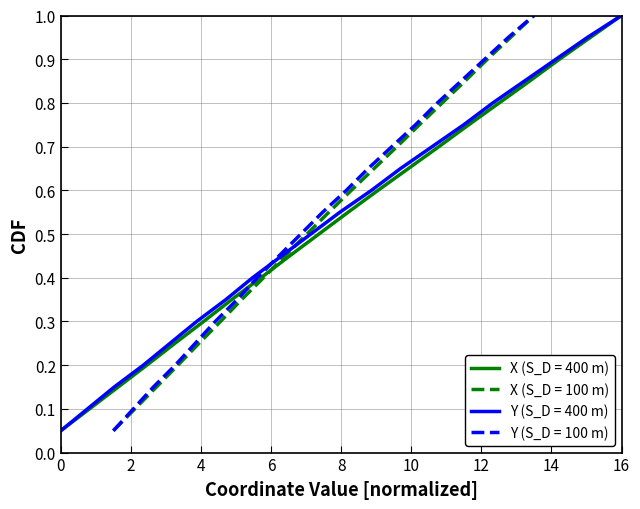

What is the greatest value displayed?

1.0